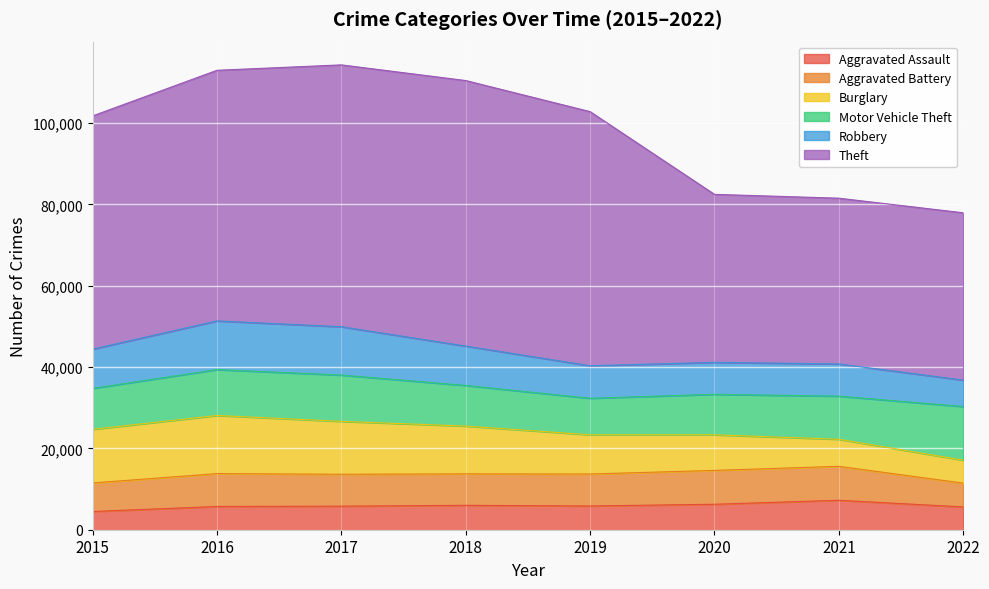

How many lines are shown in the chart?

6